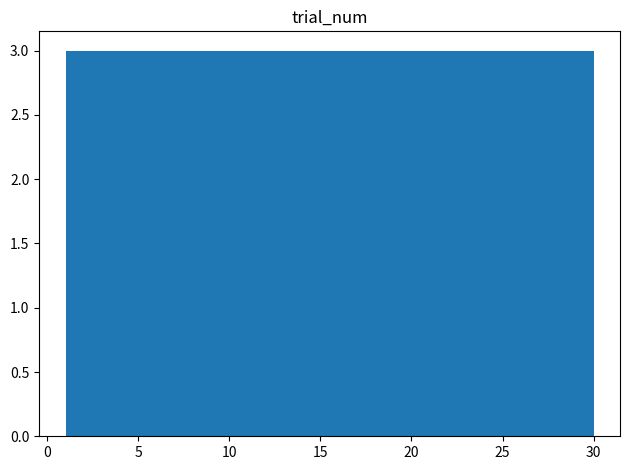

Reading left to right, list every bar in this chart as the range it spans on the x-axis followed by its height. Neither the bar edges nor the heights are printed on the chart, so give them approximately, as read against the axes.

1.0 to 3.9: 3
3.9 to 6.8: 3
6.8 to 9.7: 3
9.7 to 12.6: 3
12.6 to 15.5: 3
15.5 to 18.4: 3
18.4 to 21.3: 3
21.3 to 24.2: 3
24.2 to 27.1: 3
27.1 to 30.0: 3